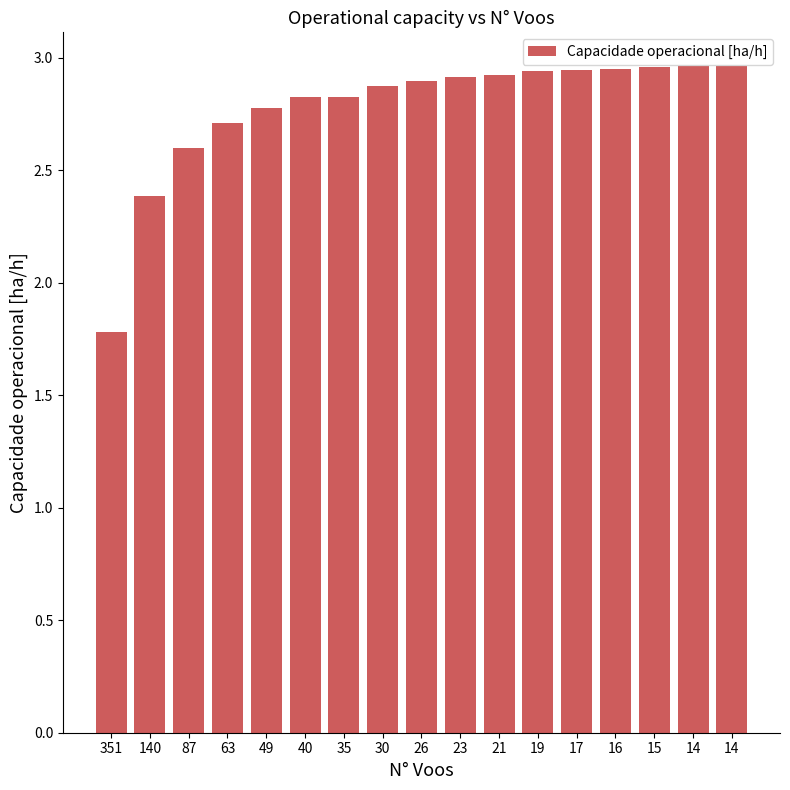

Reading left to right, what are all the values shown in this chart?

1.8	2.4	2.6	2.7	2.8	2.8	2.8	2.9	2.9	2.9	2.9	2.9	2.9	3.0	3.0	3.0	3.0